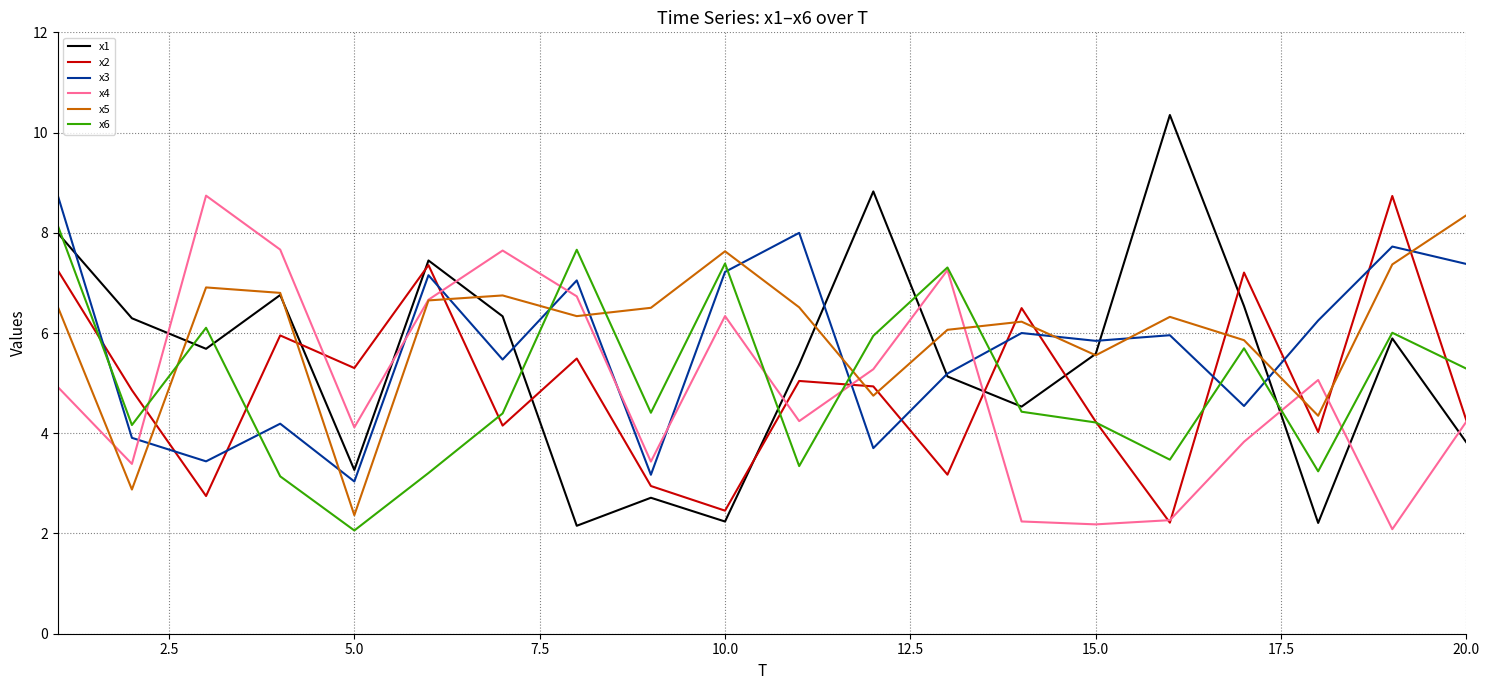

Which series has the largest range (max minus min)?

x1